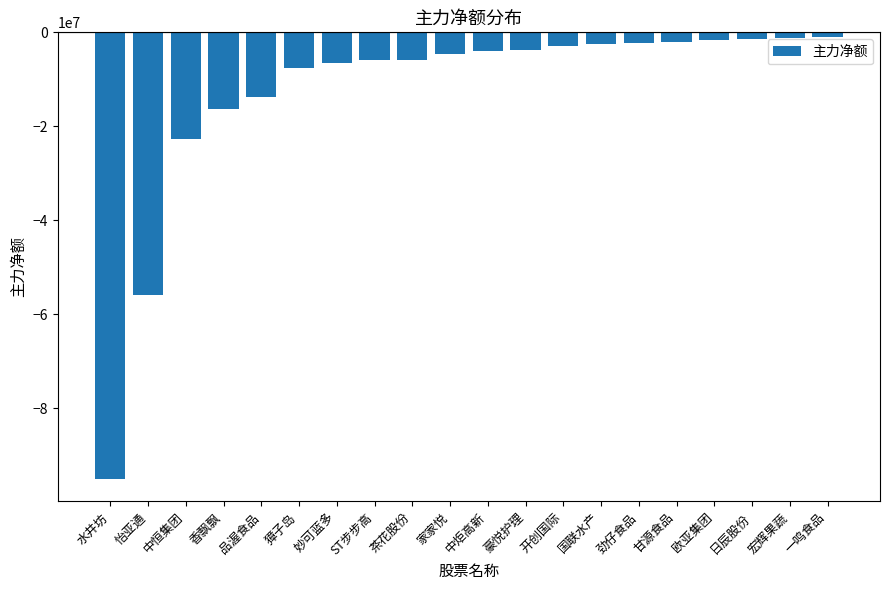

Count the number of categories in the chart.

20